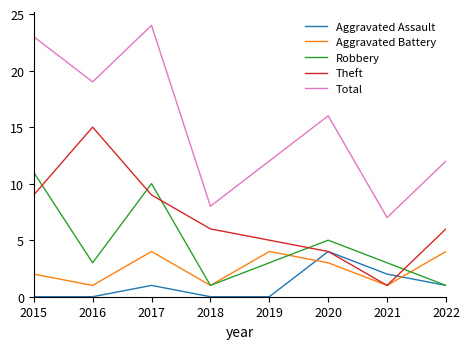

At which category is the sum across all series the highest?

2017